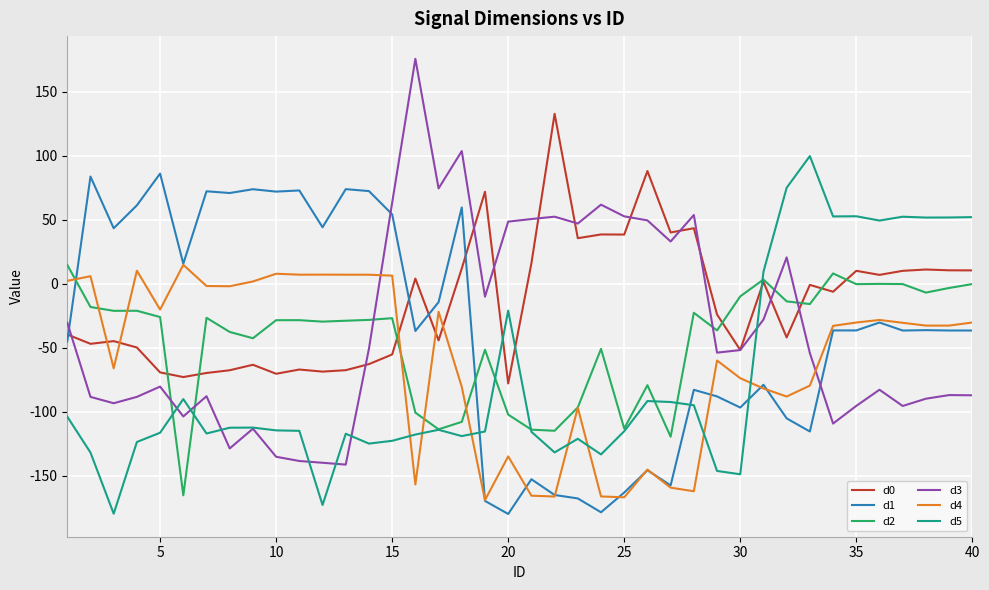

Which series has the largest range (max minus min)?

d3